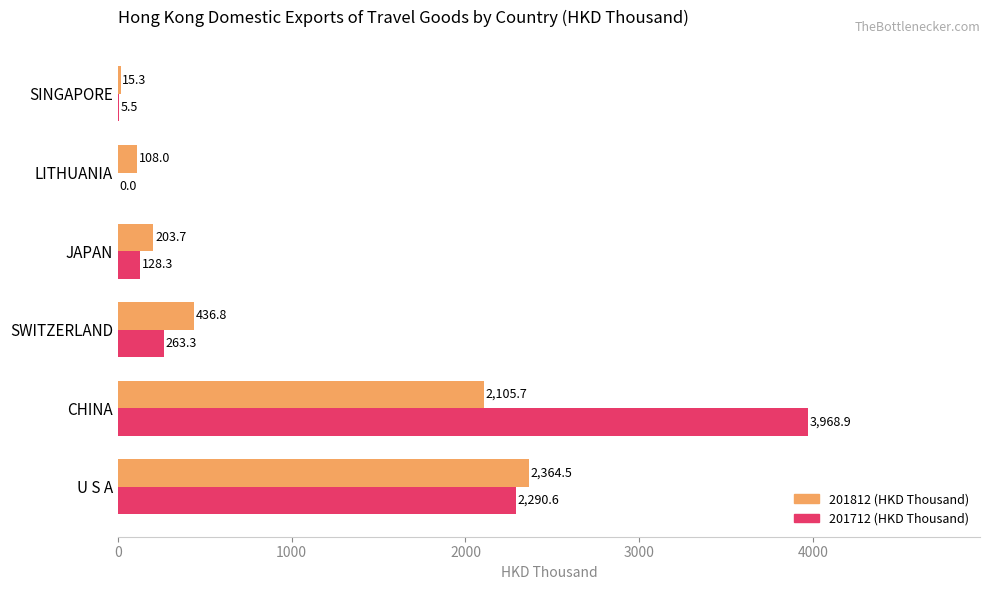

At which category is the sum across all series the highest?

CHINA